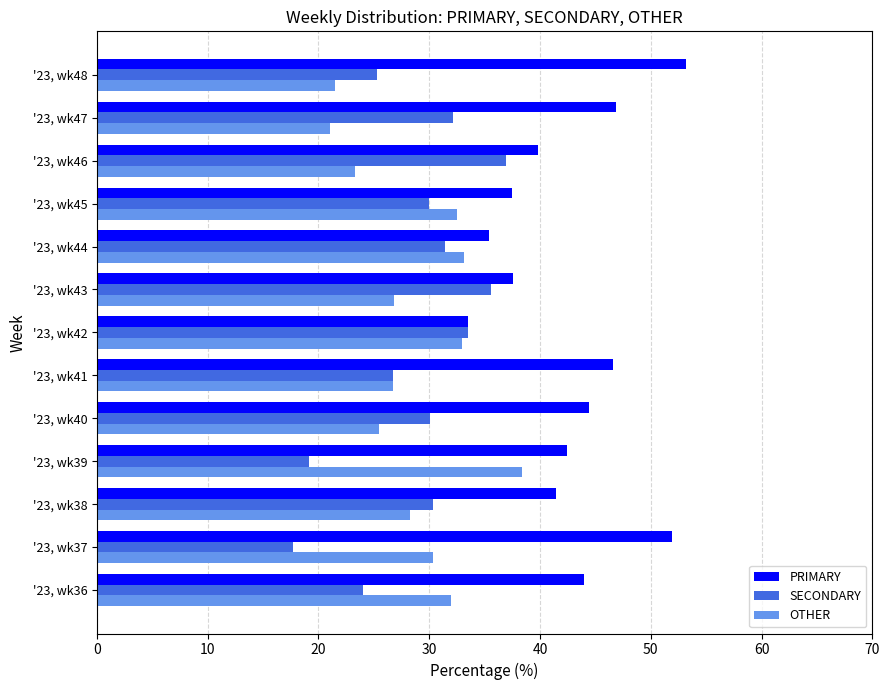

Which category has the lowest value in the SECONDARY series?

'23, wk37